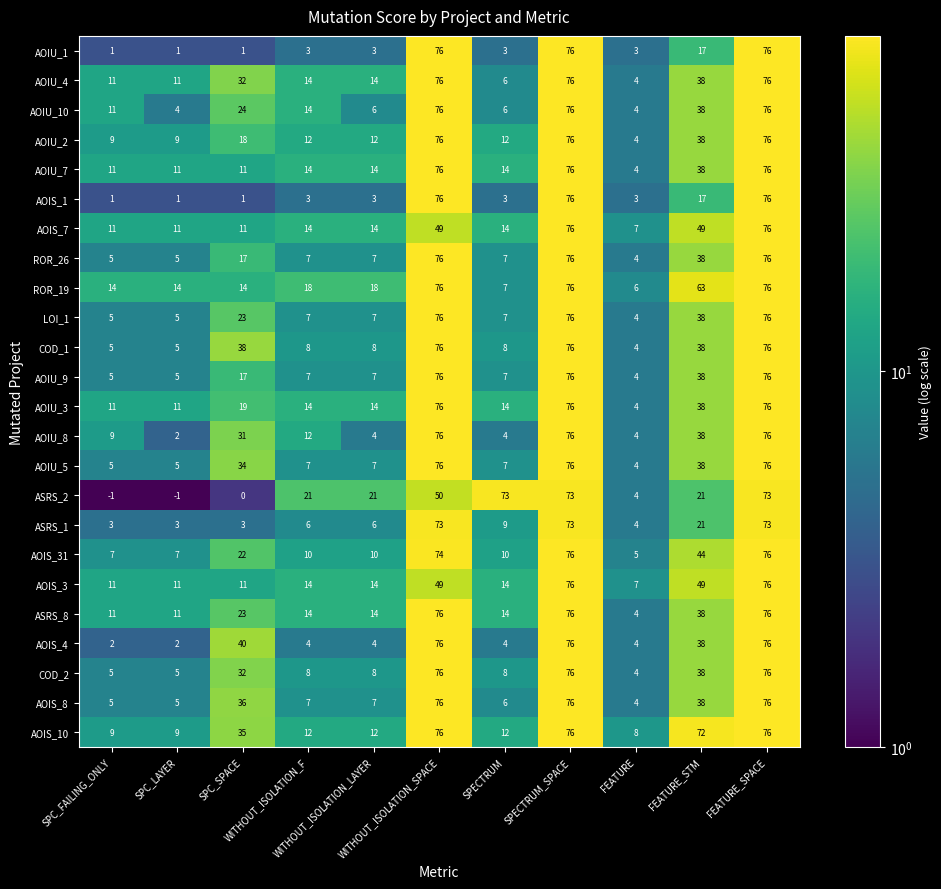

What is the highest value of the AOIU_3 series?

76